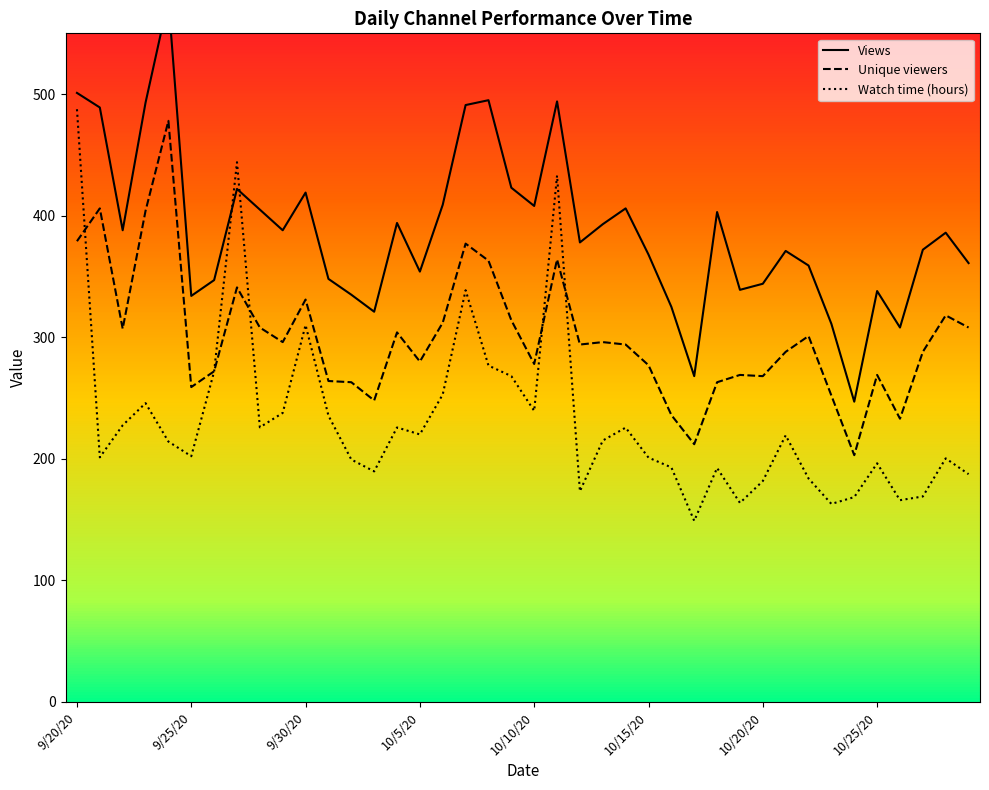

Which label corresponds to the smallest value in the chart?

10/17/20